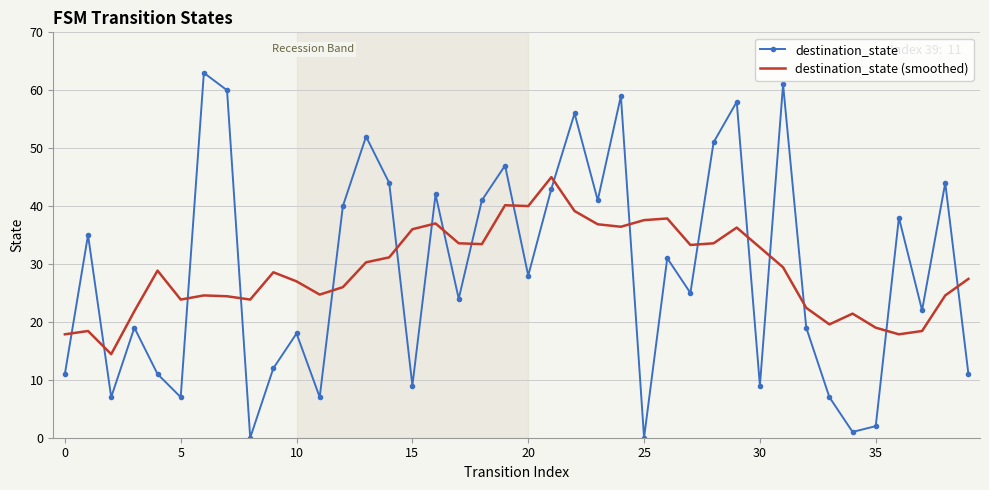

How many intersections are there between destination_state (smoothed) and destination_state?

18